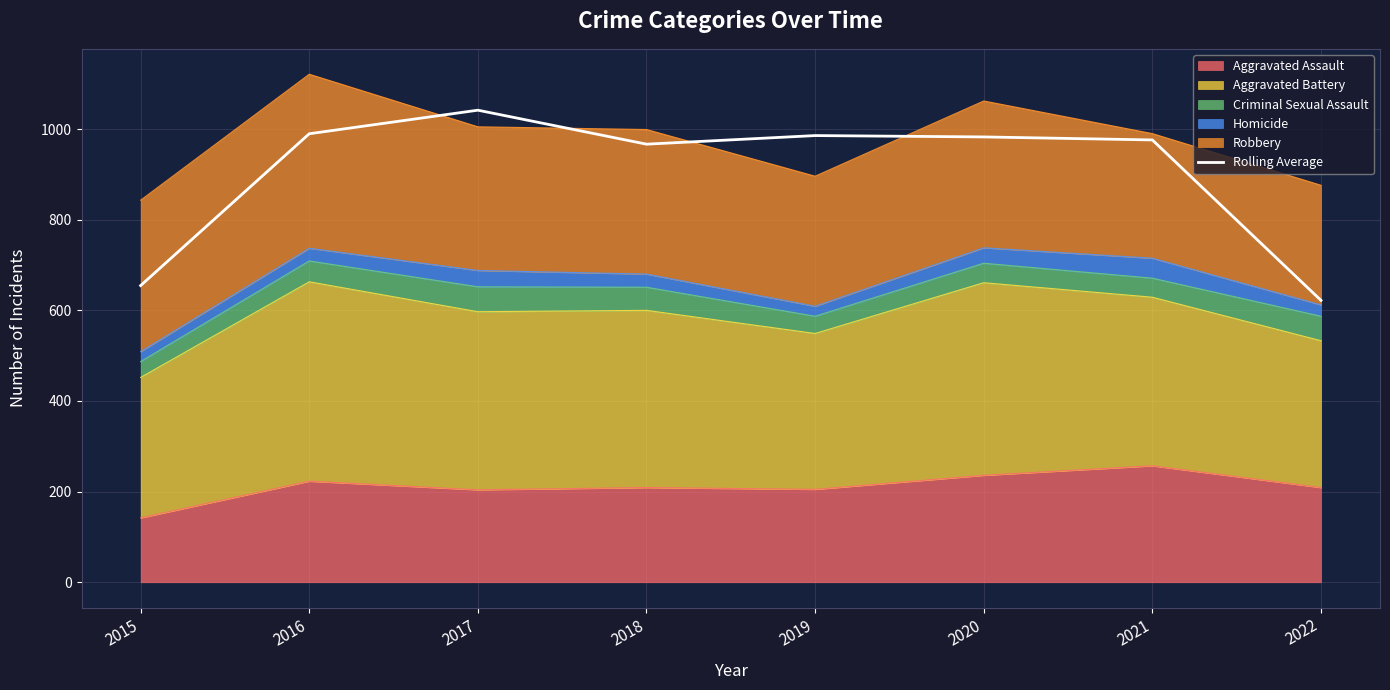

How many lines are shown in the chart?

1